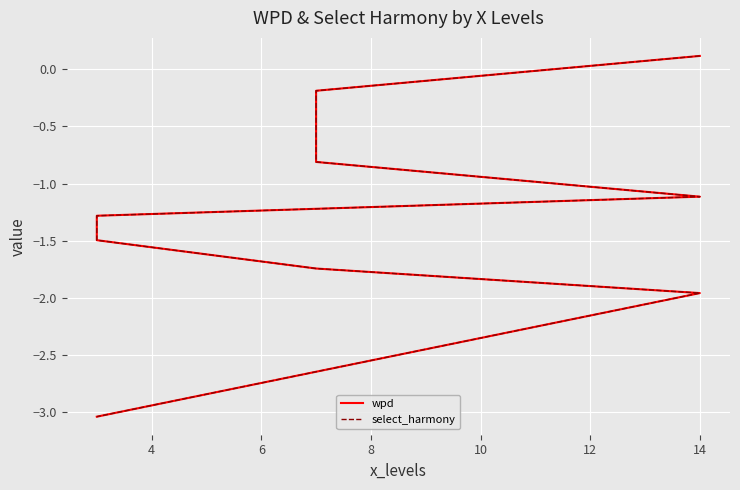

Between 10 and 8, which is larger?

8